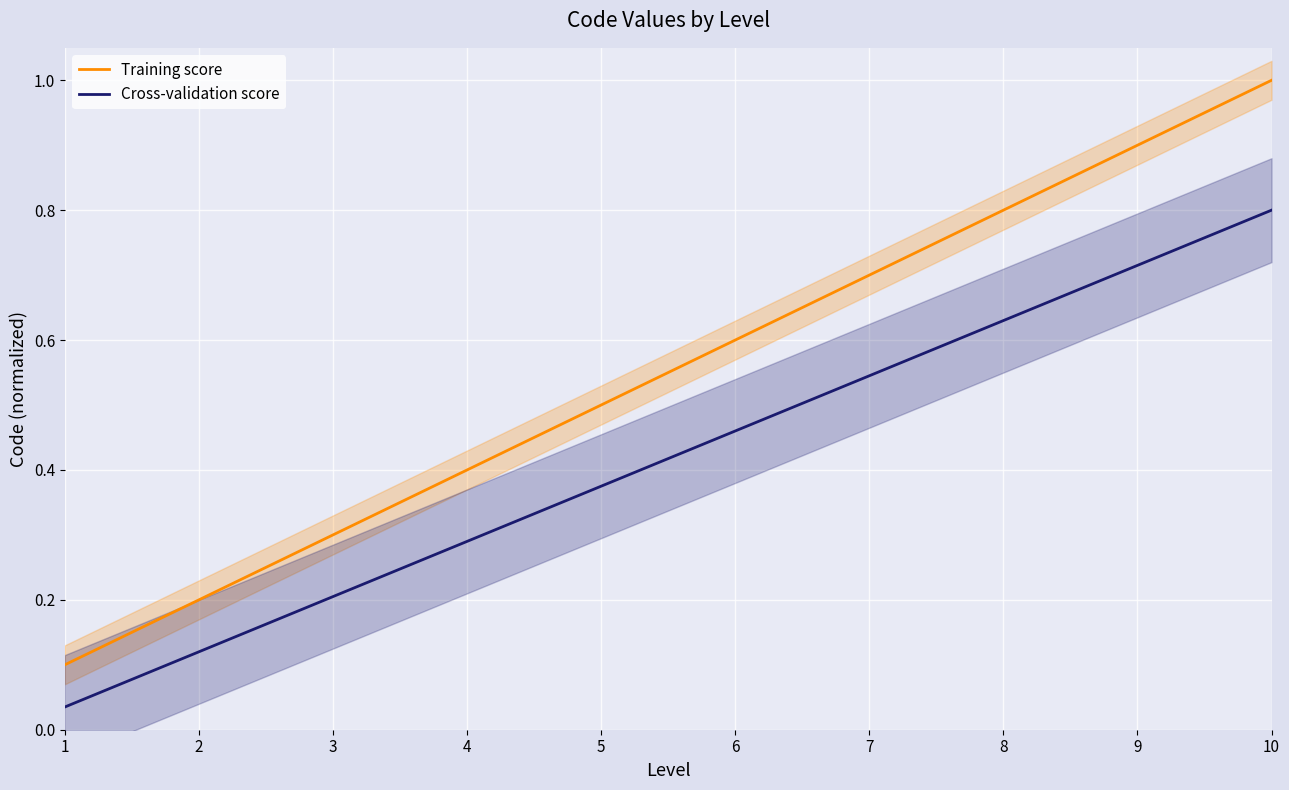

Rank the categories by Training score value from highest to lowest.

10, 9, 8, 7, 6, 5, 4, 3, 2, 1